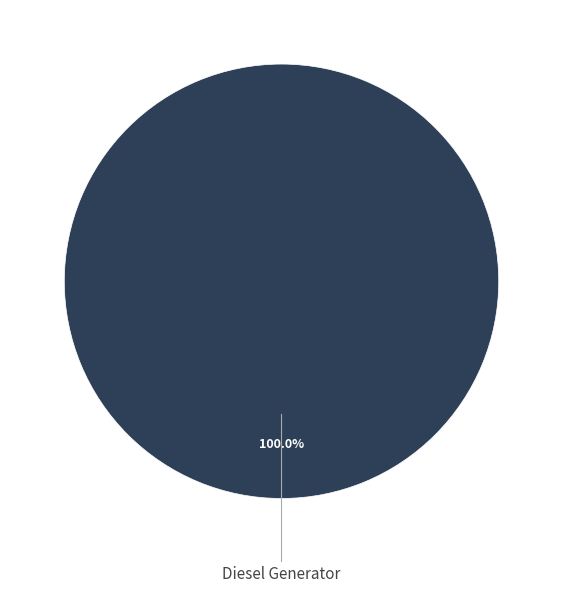

Is there a majority slice in this chart?

Yes